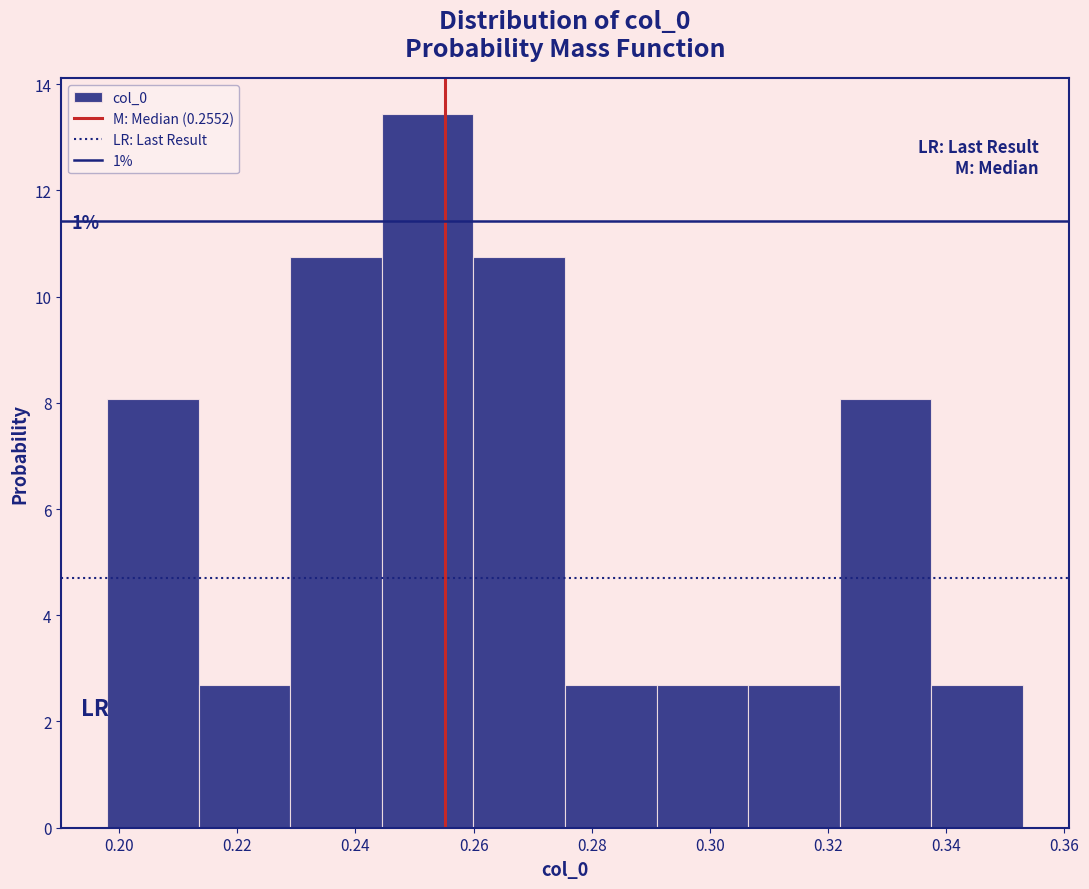

Which range on the x-axis has the tallest bar?

0.244 to 0.260